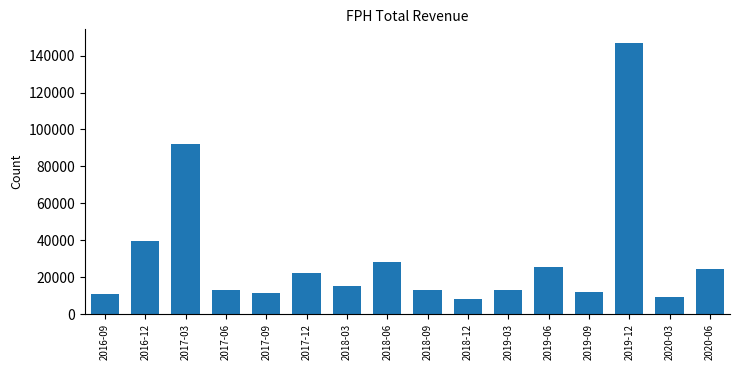

What is the label of the 9th bar from the left?

2018-09